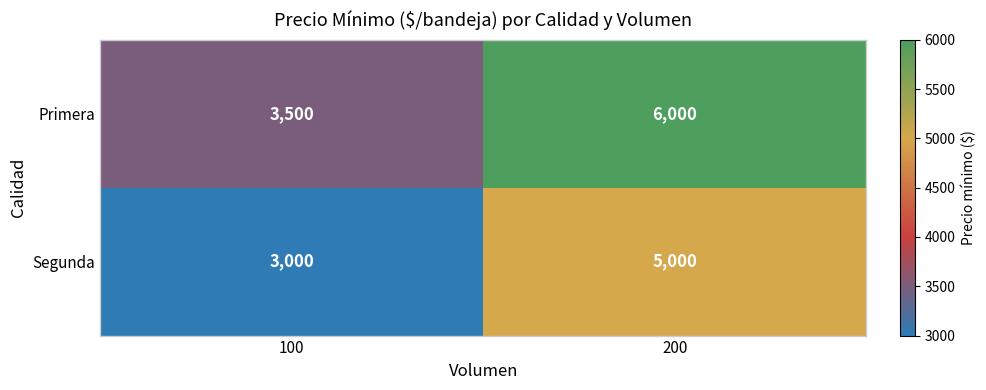

Which series changed the most between 100 and 200?

Primera